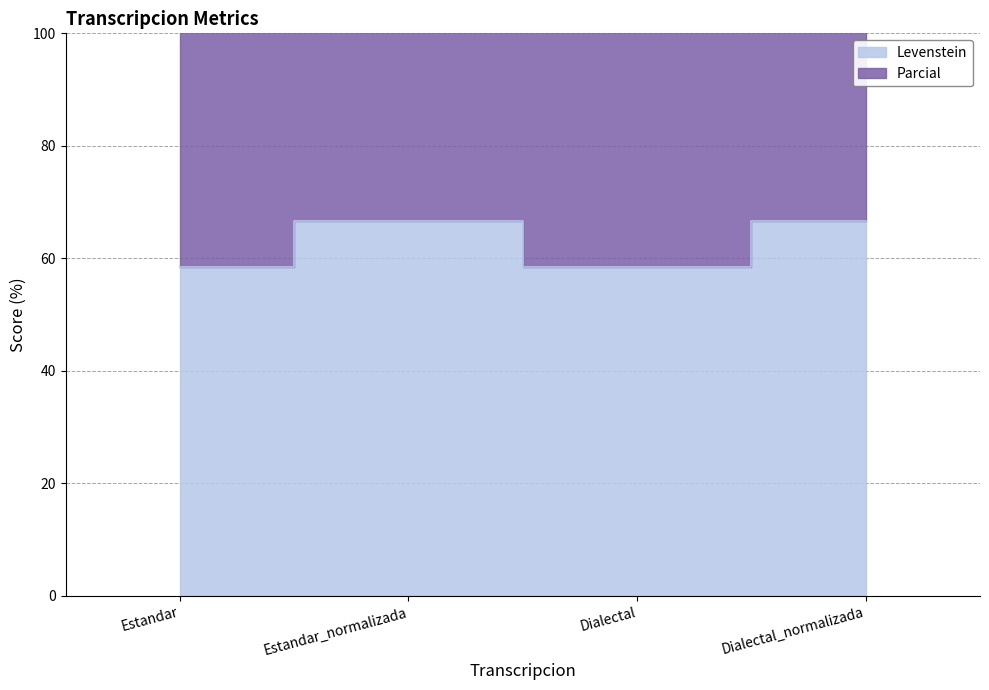

Where is Levenstein nearest to the value 62?

Estandar